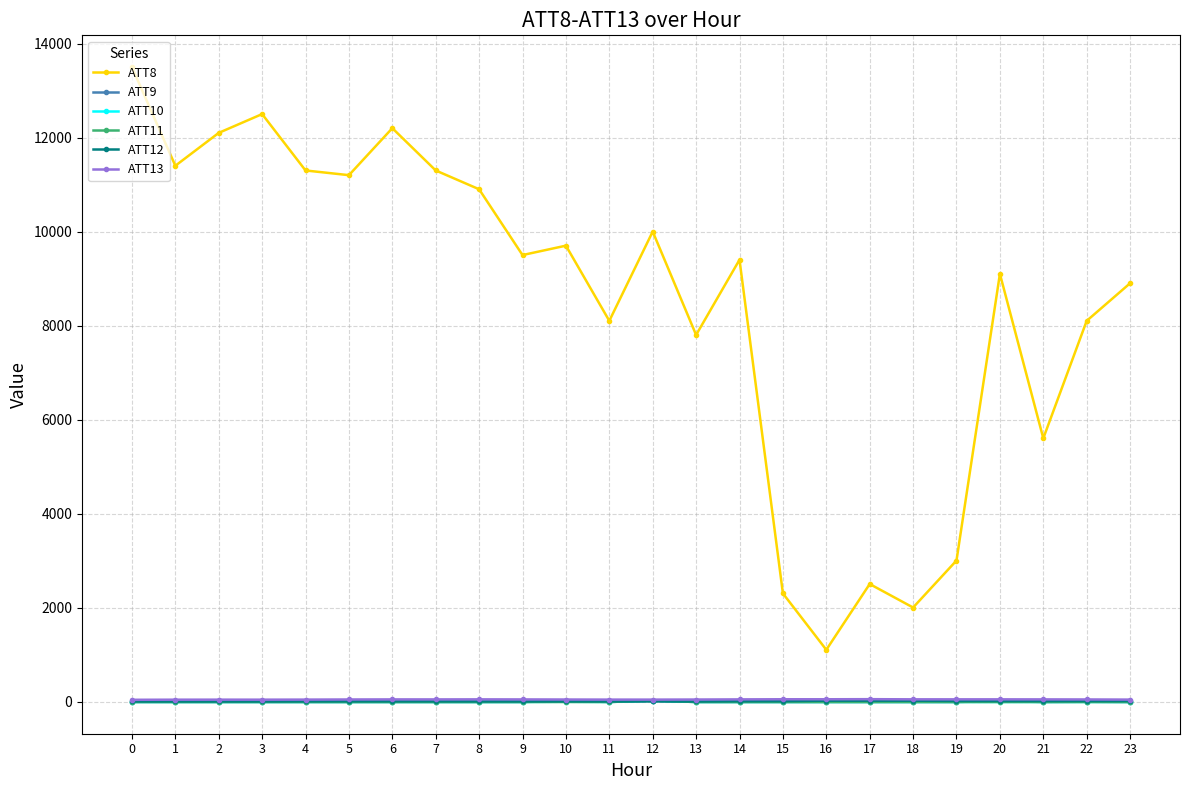

What is the difference between the maximum and minimum values in the ATT13 series?

13.1